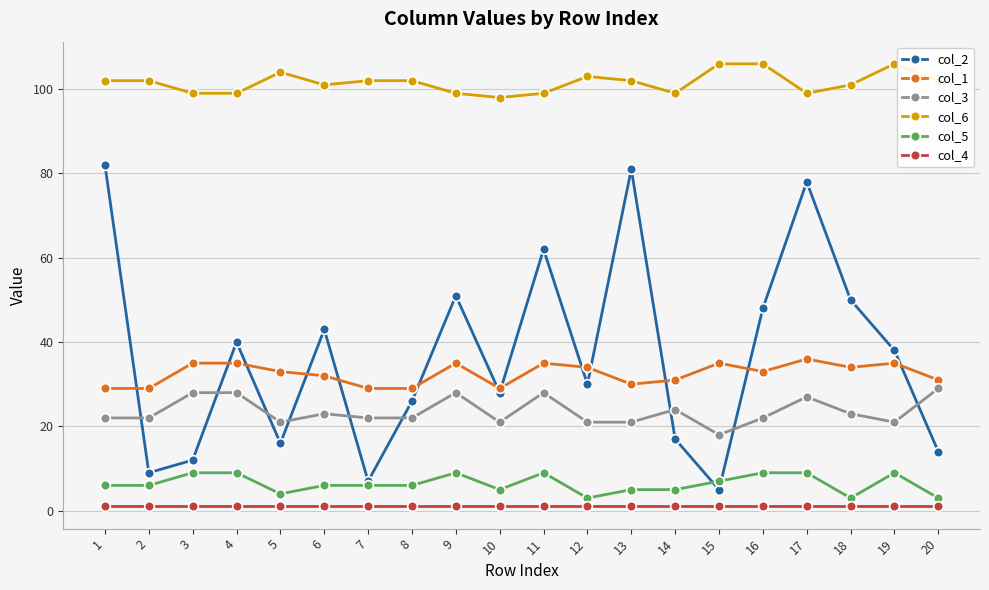

True or false: col_5 has more than 2 interior local peaks.

True